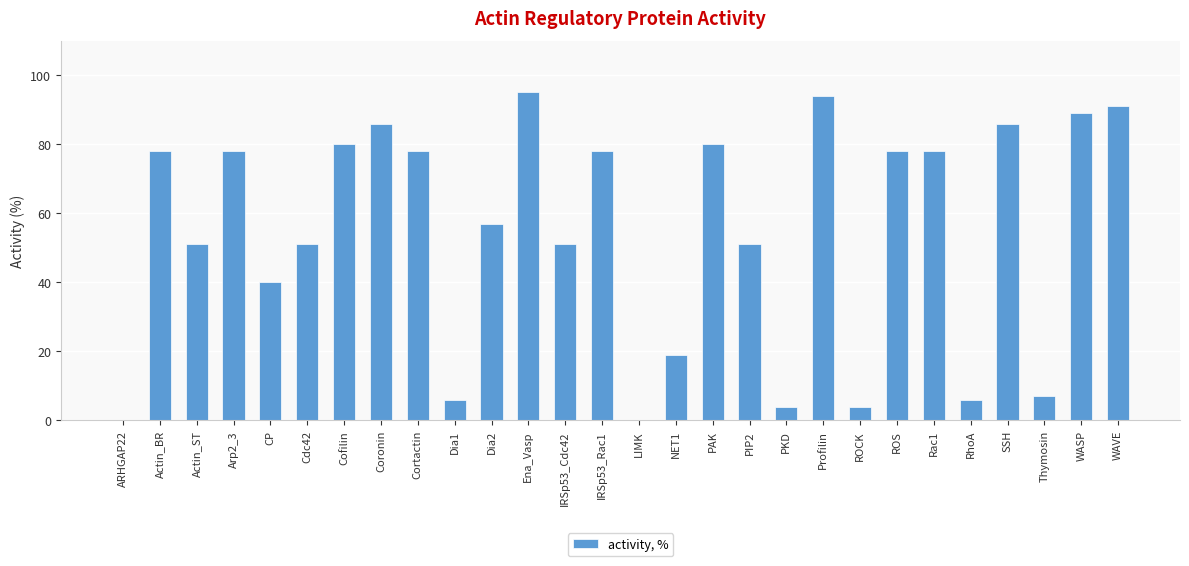

How many series are shown in this chart?

1